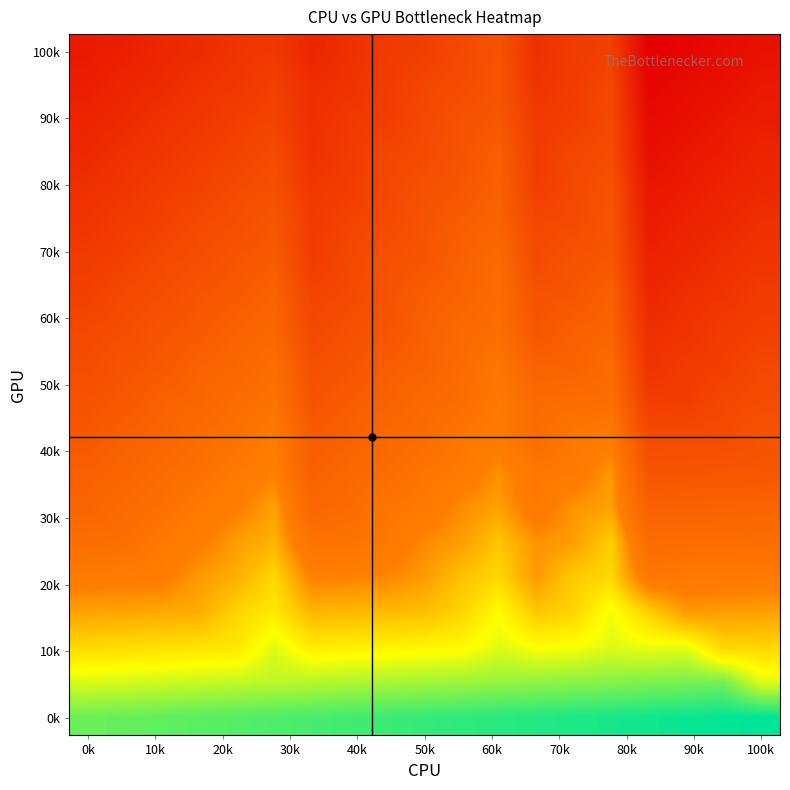

How many distinct data groups are displayed?

20